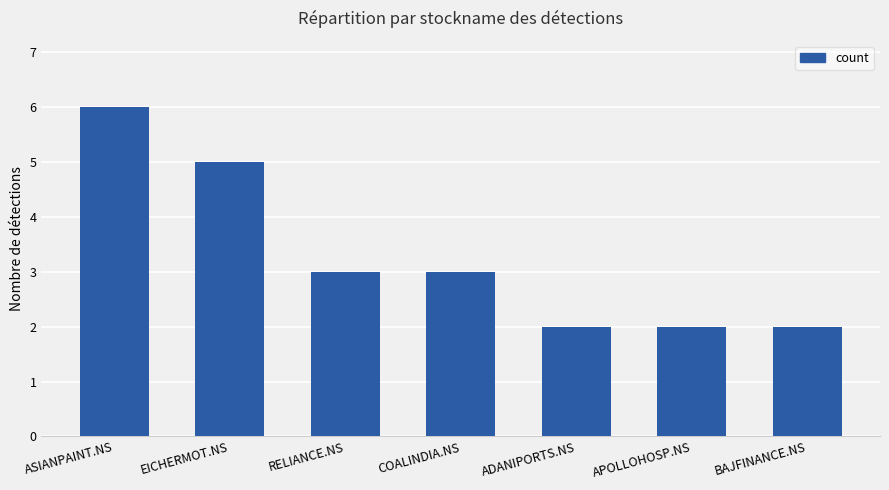

Reading left to right, transcribe all the data shown in this chart.

ASIANPAINT.NS=6	EICHERMOT.NS=5	RELIANCE.NS=3	COALINDIA.NS=3	ADANIPORTS.NS=2	APOLLOHOSP.NS=2	BAJFINANCE.NS=2